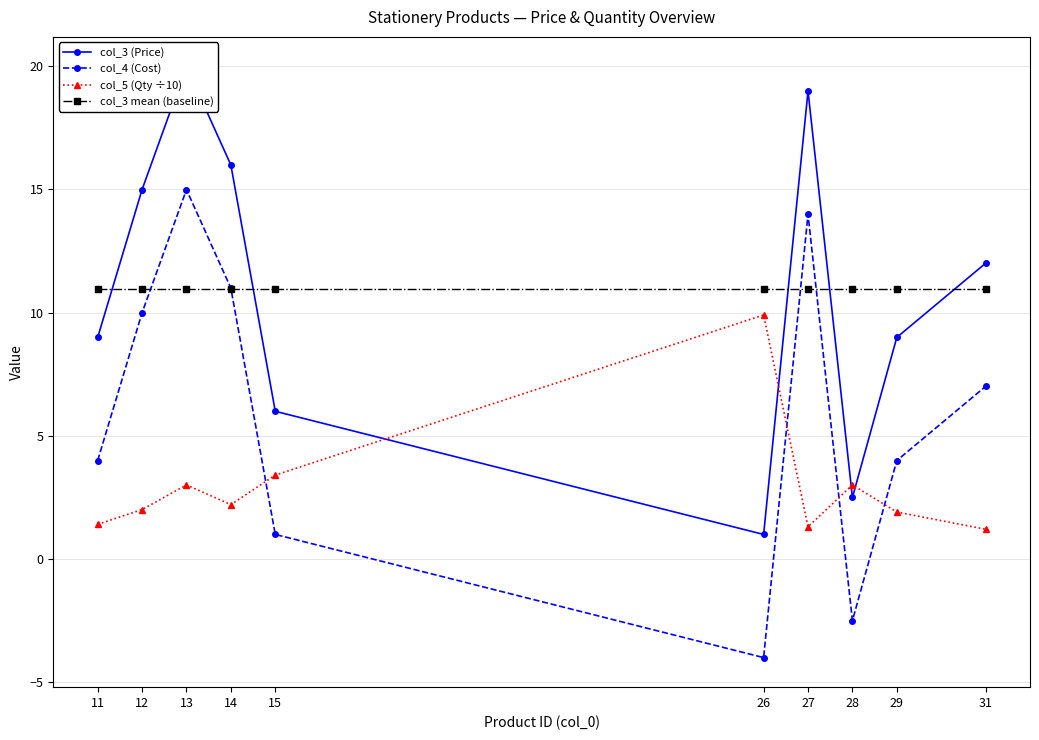

How many lines are shown in the chart?

4